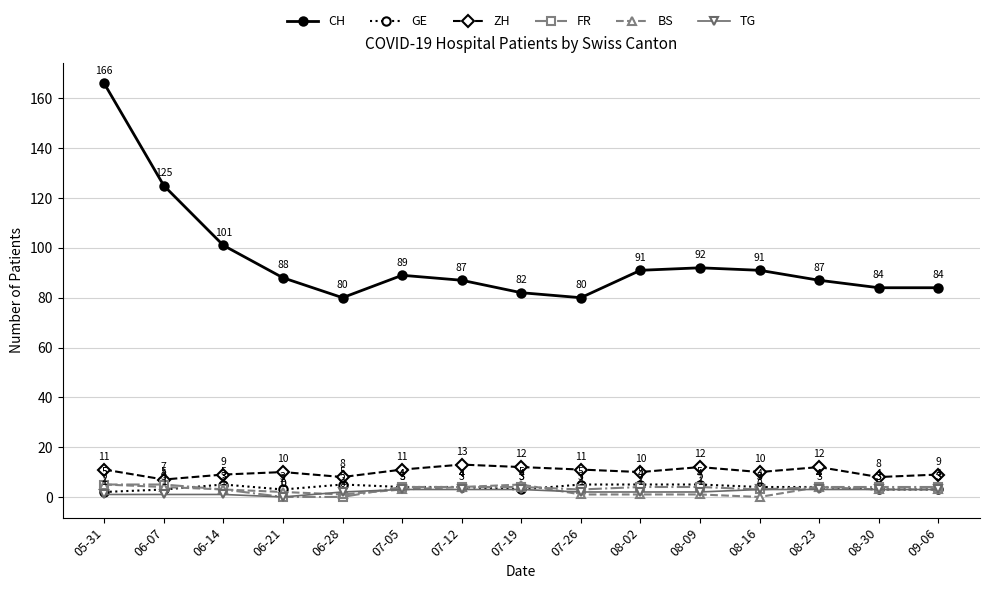

Which series has the largest range (max minus min)?

CH